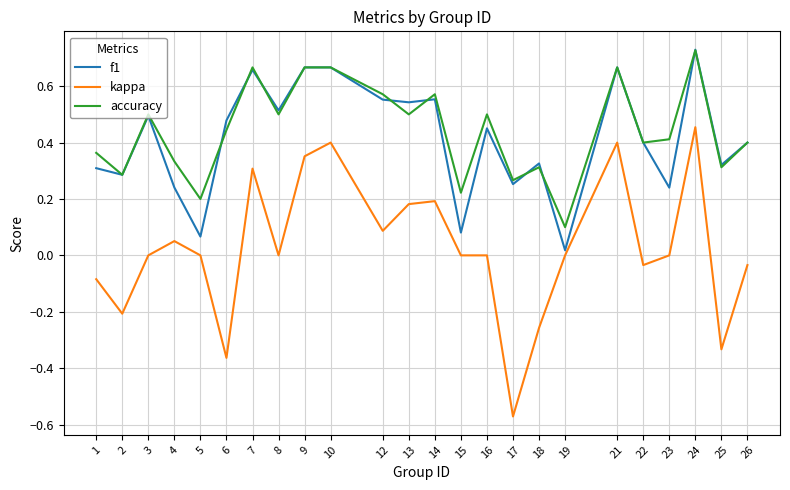

At which category does the chart reach its peak across all series?

24